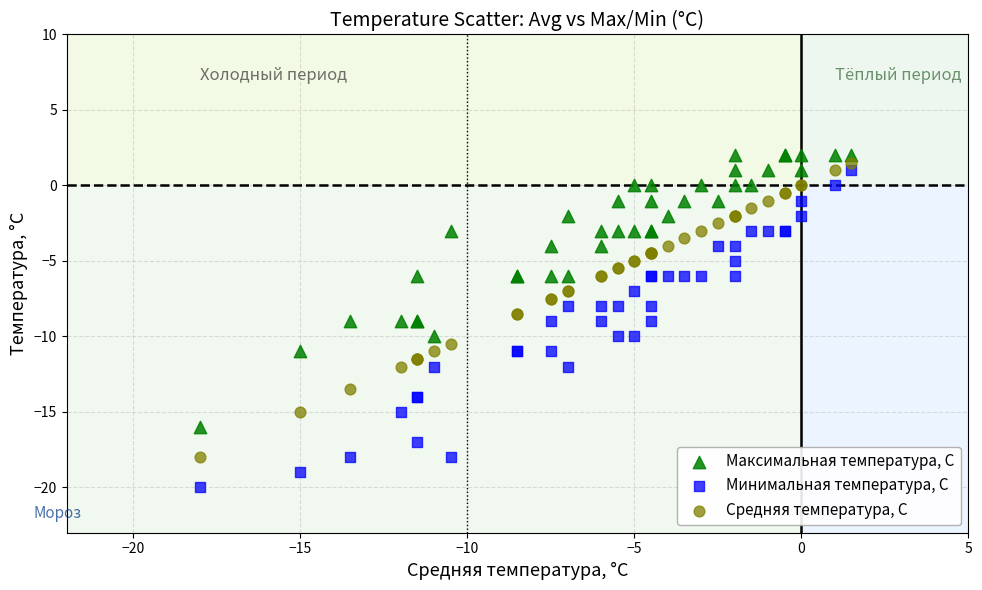

Which series contains the highest Y value?

Максимальная температура, С